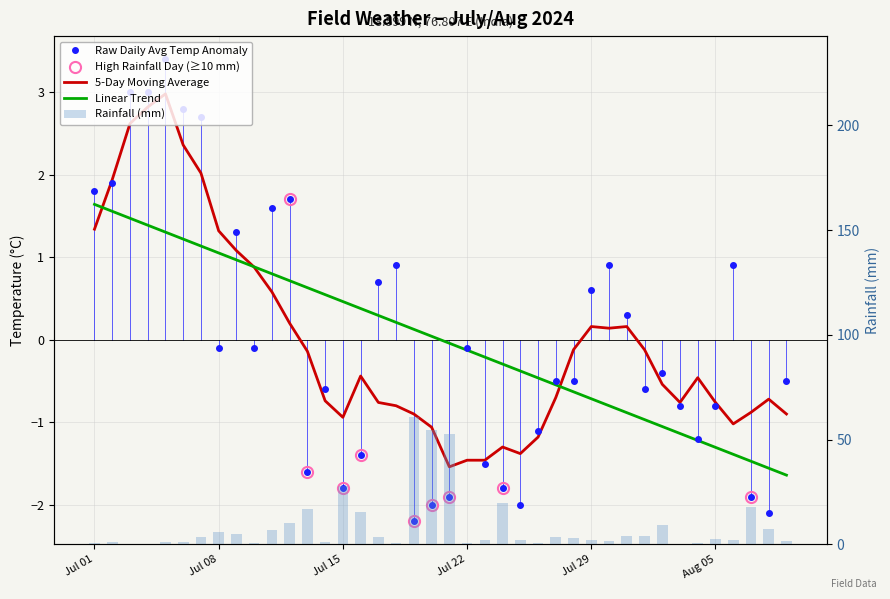

Is the value of rainfall_mm at 2024-07-06 greater than the value of avg_temp_c at 2024-08-08?

Yes